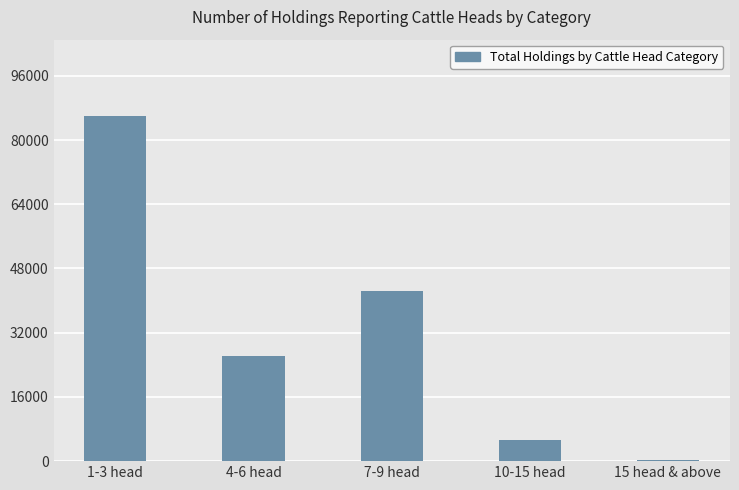

At which category does the chart reach its peak across all series?

1-3 head